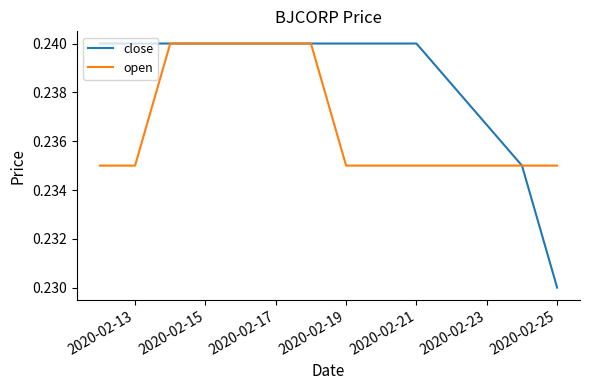

Which series has the widest spread of values?

close